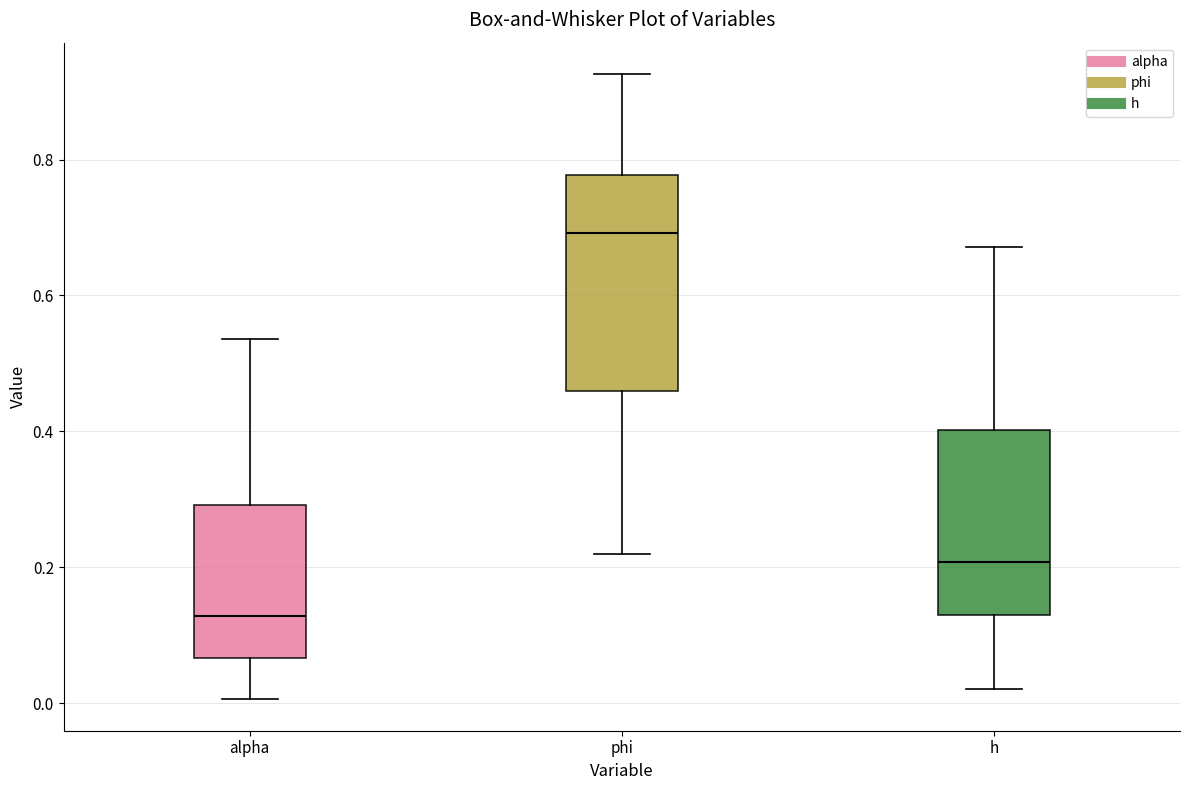

Which box has the highest median line?

phi